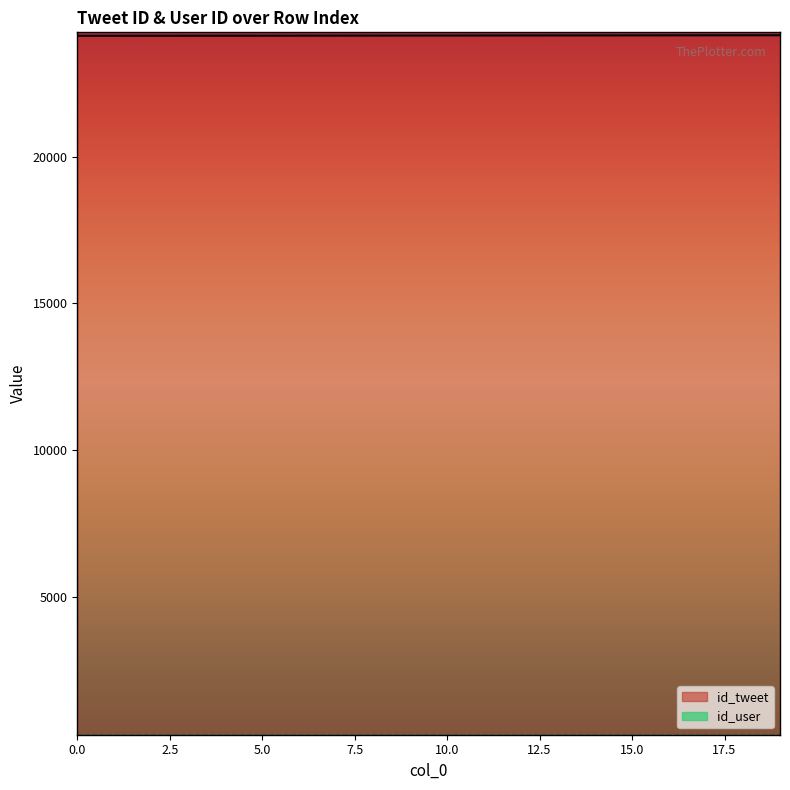

List the labels in order of value, largest first.

19, 18, 17, 16, 15, 14, 13, 12, 11, 10, 9, 8, 7, 6, 5, 4, 3, 2, 1, 0